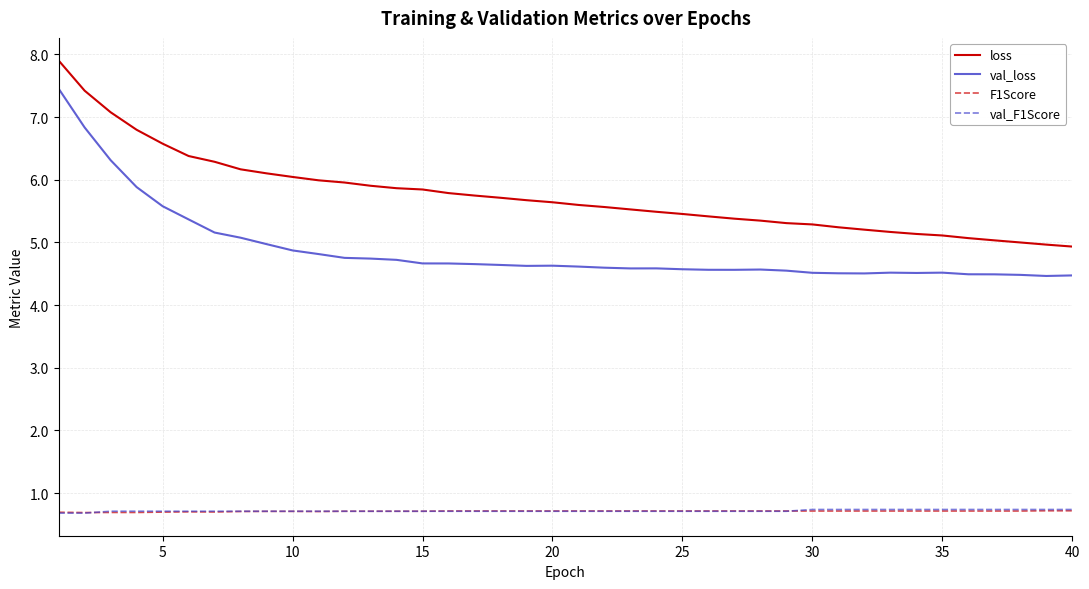

What is the average value of the val_F1Score series?

0.7